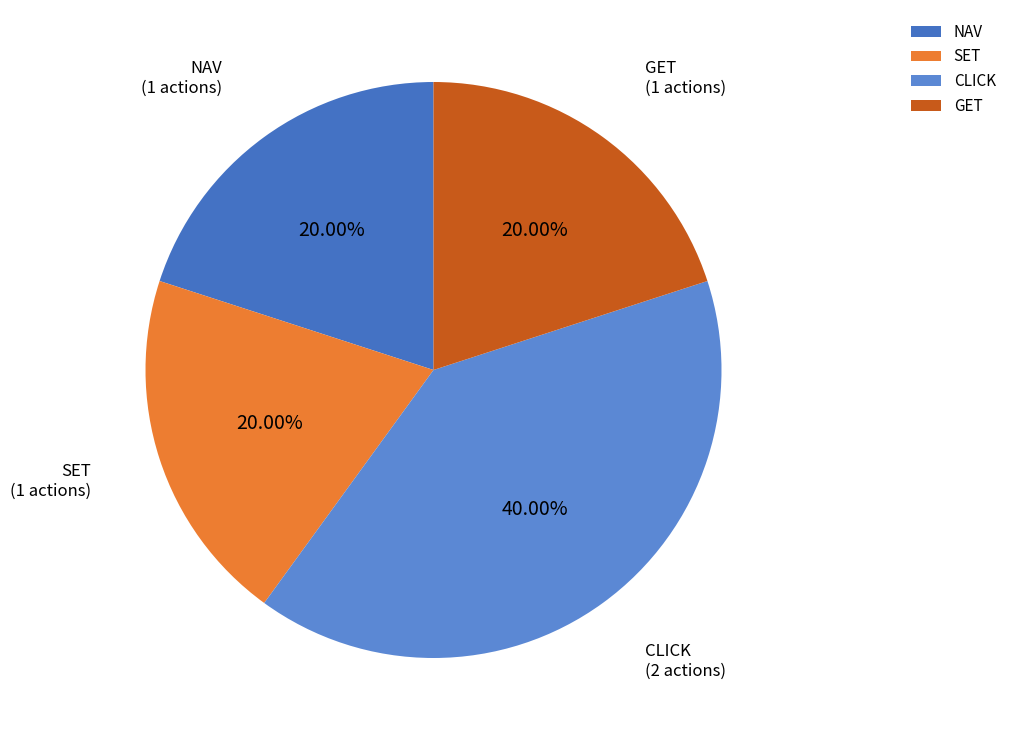

Approximately how many times larger is the value at NAV compared to CLICK?

0.5